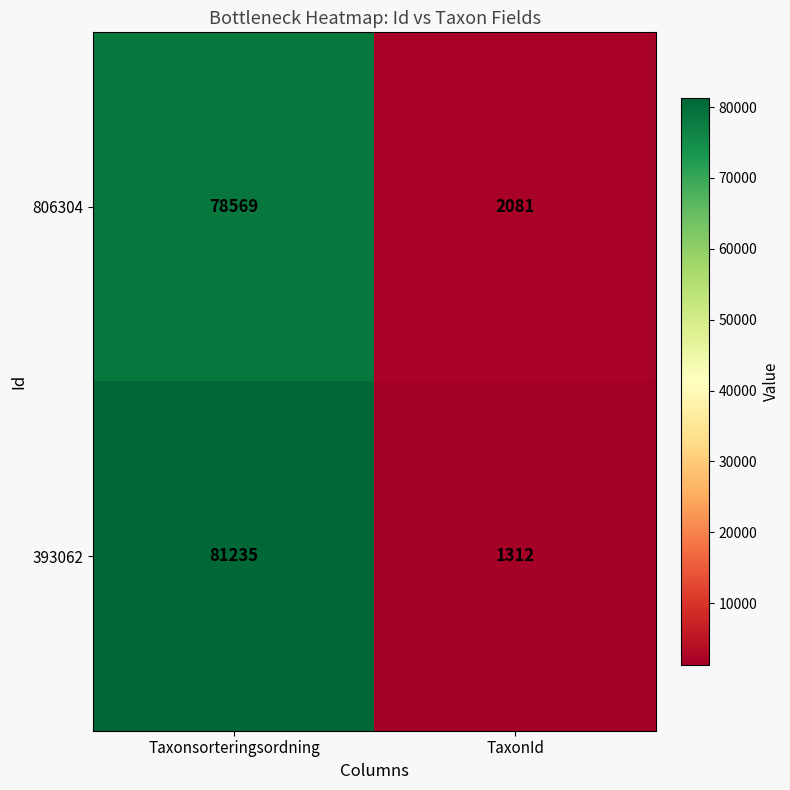

Rank the series at TaxonId from highest to lowest value.

806304, 393062